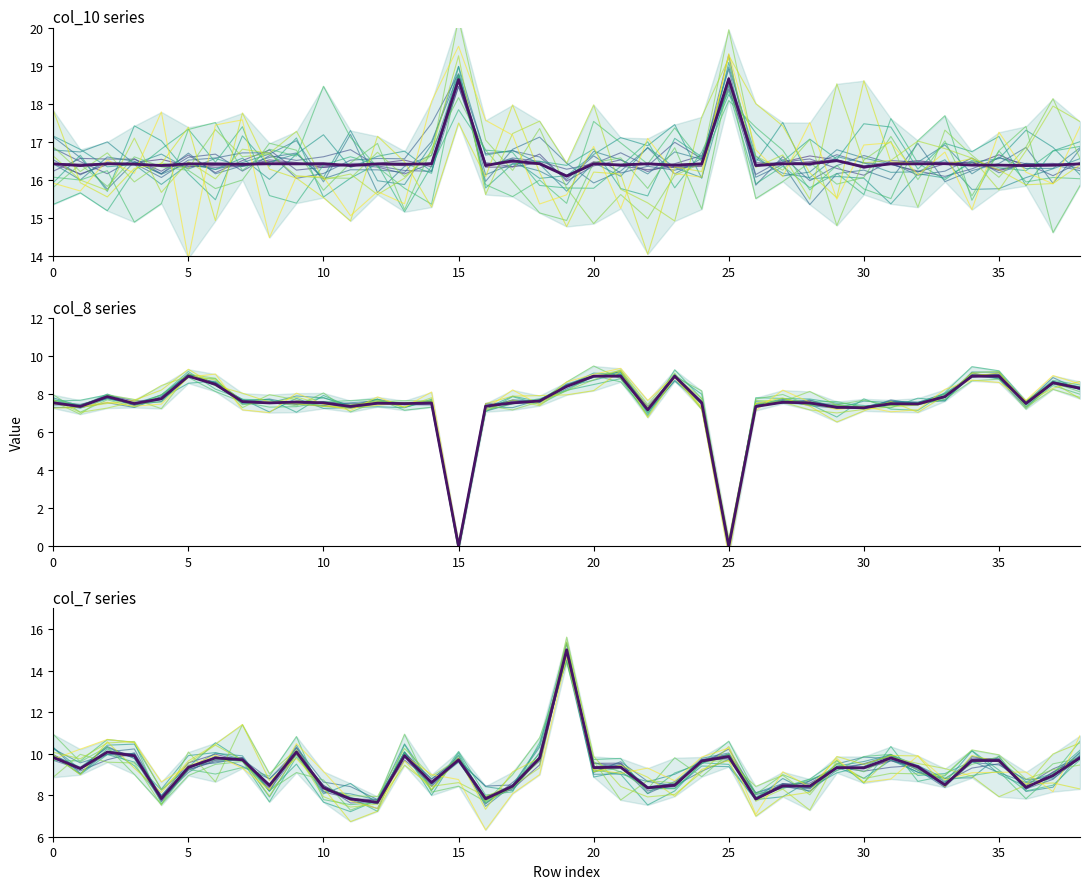

Which series has the widest spread of values?

col_8 series_line_0